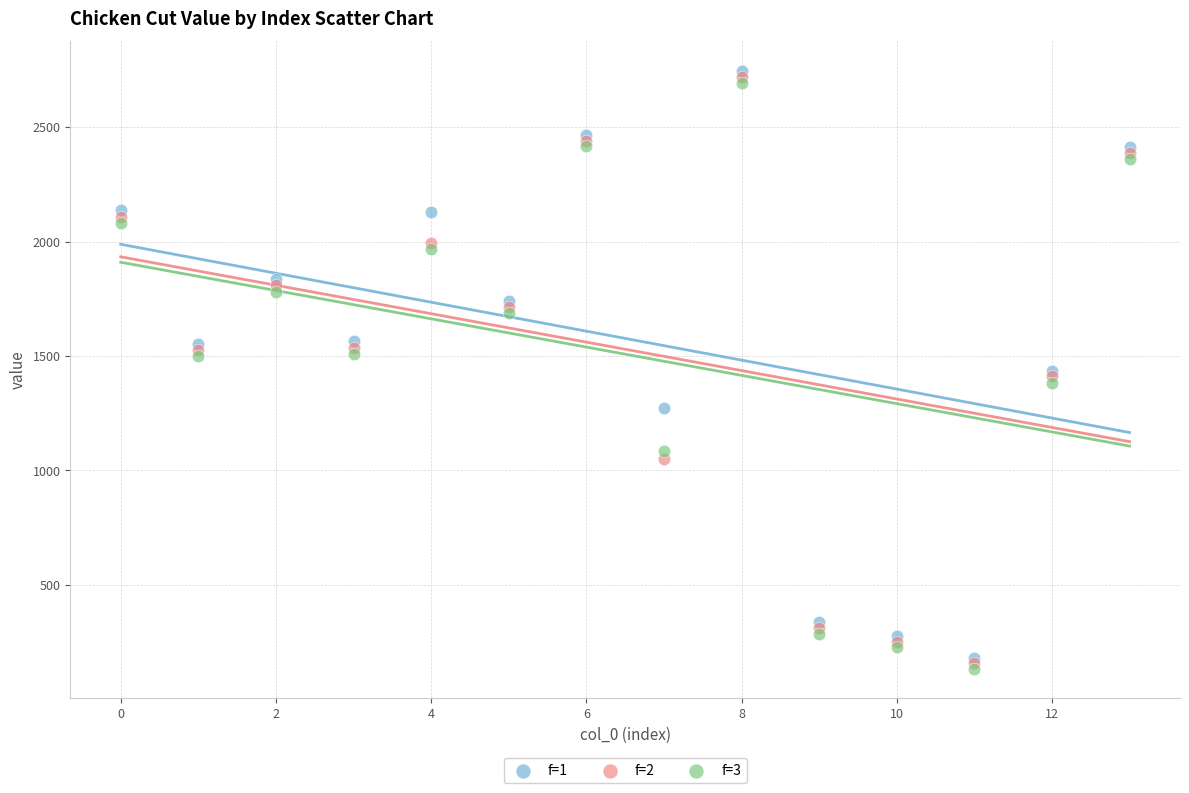

What are all the series names shown in the legend?

f=1, f=2, f=3